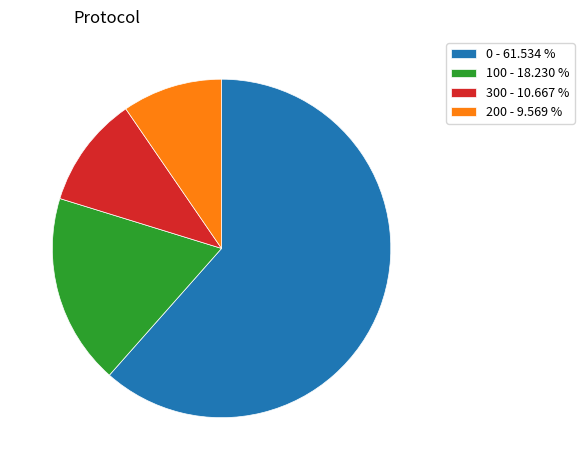

How many slices are in this pie chart?

4